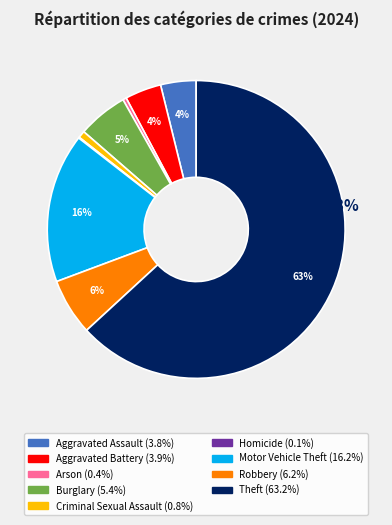

To the nearest percent, what percentage of the pie is Aggravated Assault?

4%